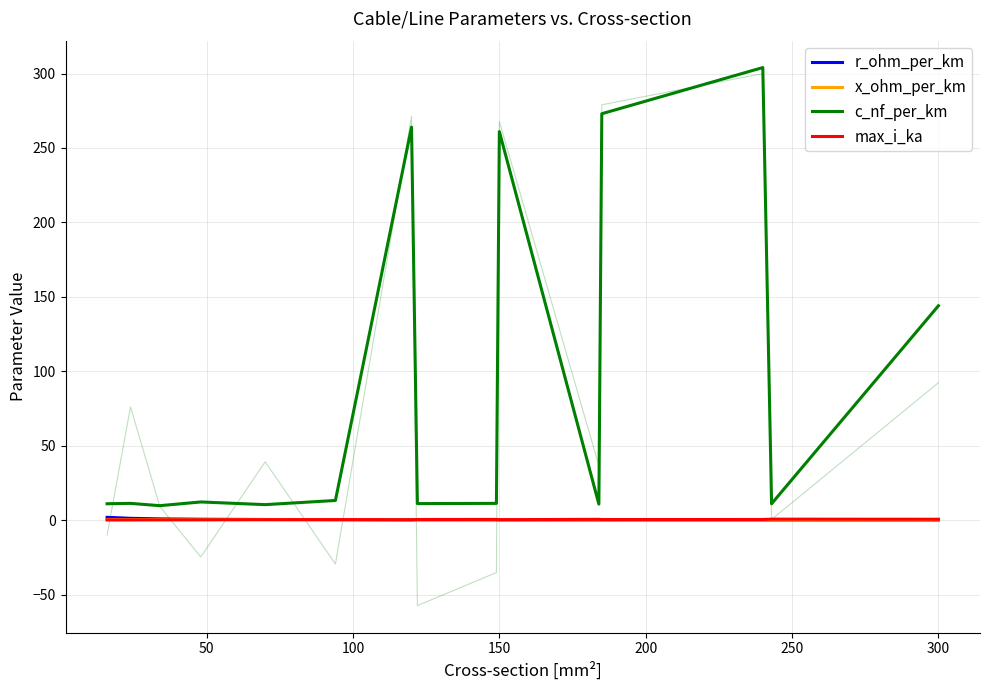

Count the max_i_ka values in the range 0 to 1.

15